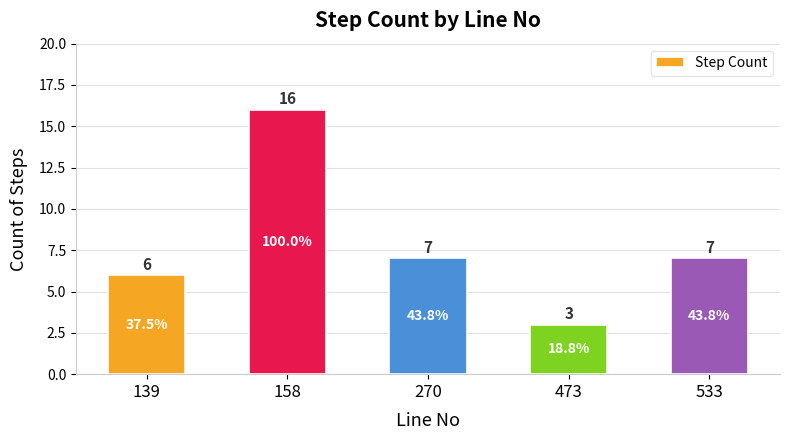

What is the greatest value displayed?

16